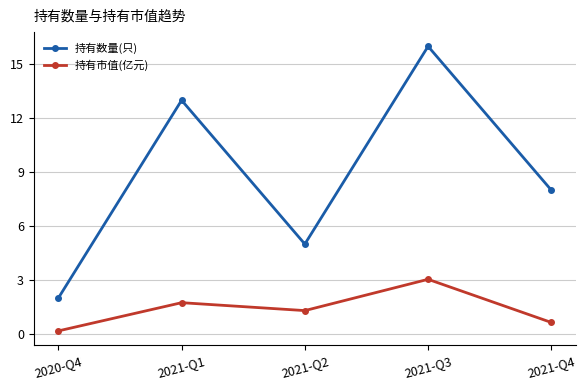

The value of 持有数量(只) at 2021-Q3 is 16.0. True or false?

True